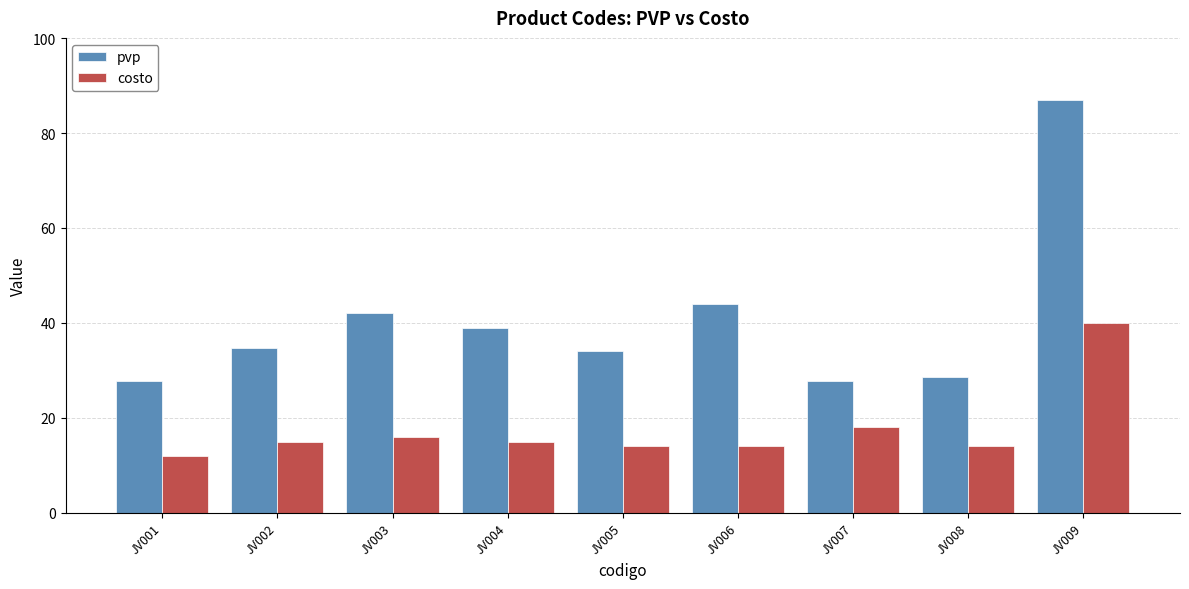

The pvp series shows 87.0 at JV009. True or false?

True